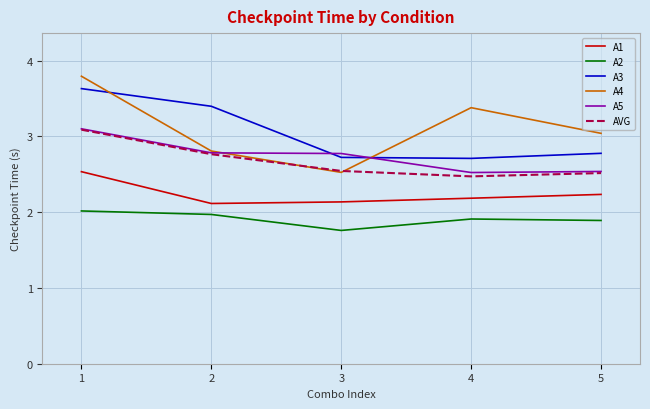

At which category does the chart reach its minimum across all series?

3